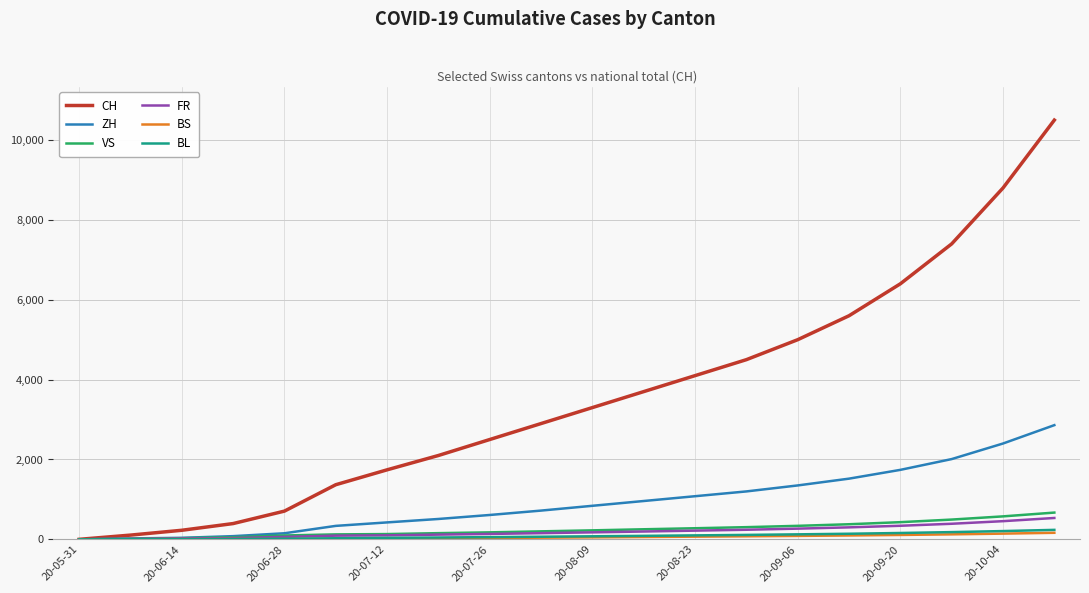

Which series has the largest total across all categories?

CH